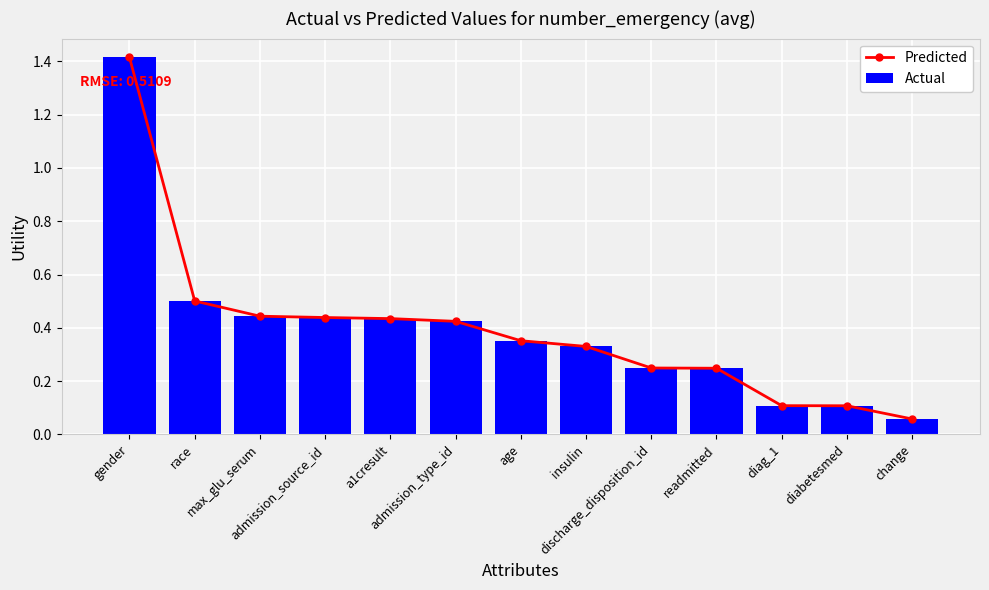

Reading right to left, extract all data points from this chart.

Predicted: 0.1	0.1	0.1	0.2	0.2	0.3	0.4	0.4	0.4	0.4	0.4	0.5	1.4
Actual: 0.1	0.1	0.1	0.2	0.2	0.3	0.4	0.4	0.4	0.4	0.4	0.5	1.4